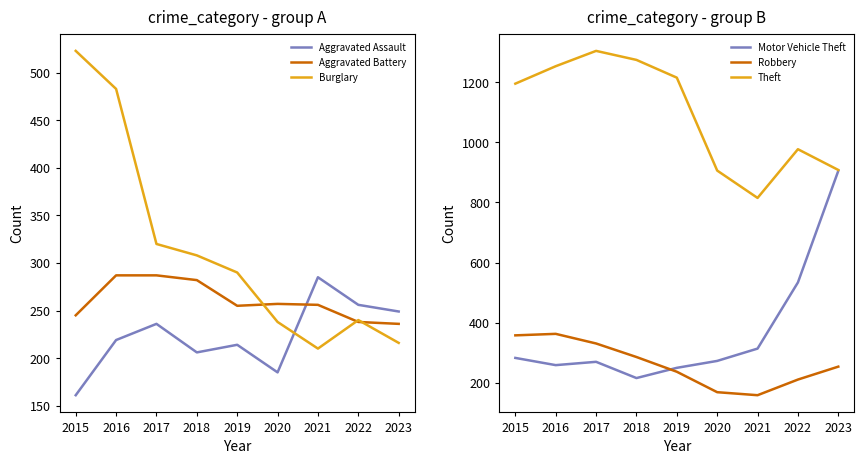

At how many categories does at least one series exceed 227?

9